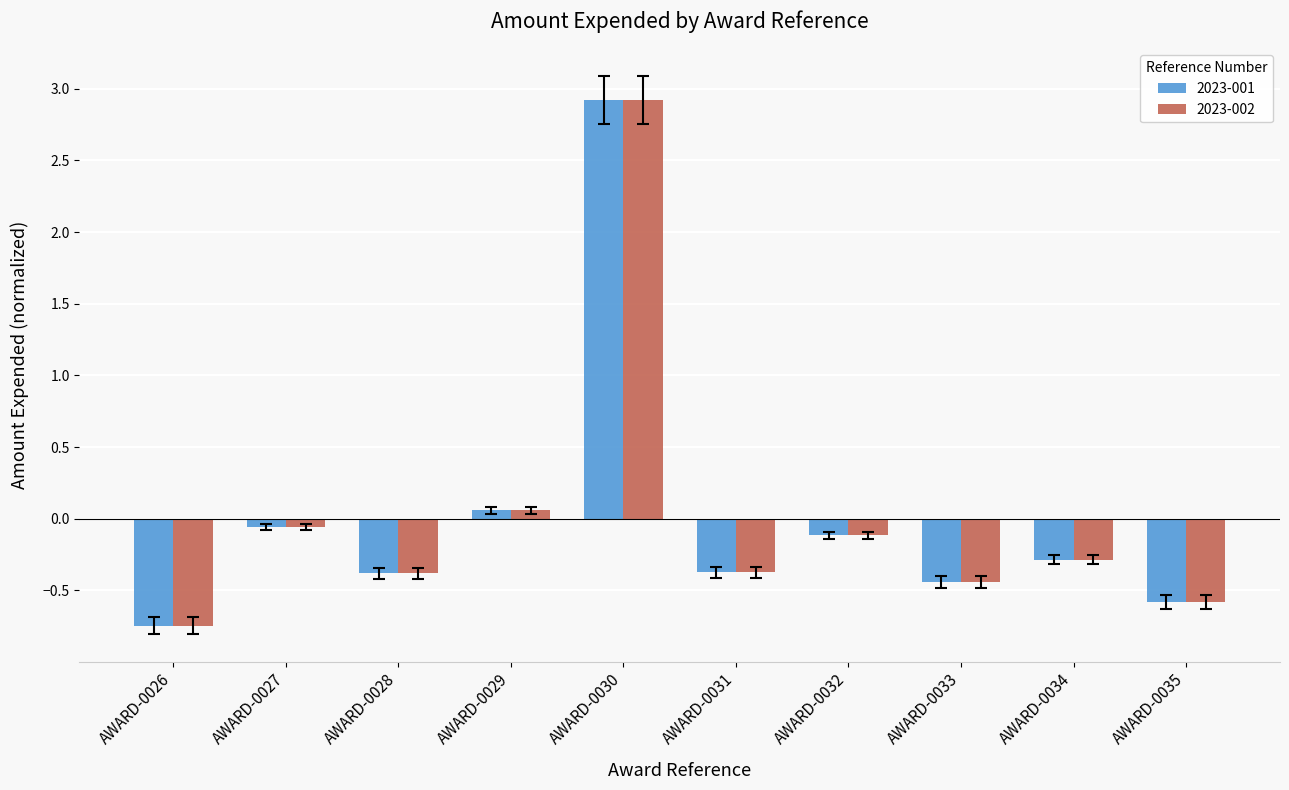

Is it true that 2023-001 equals -0.1 at AWARD-0034?

False